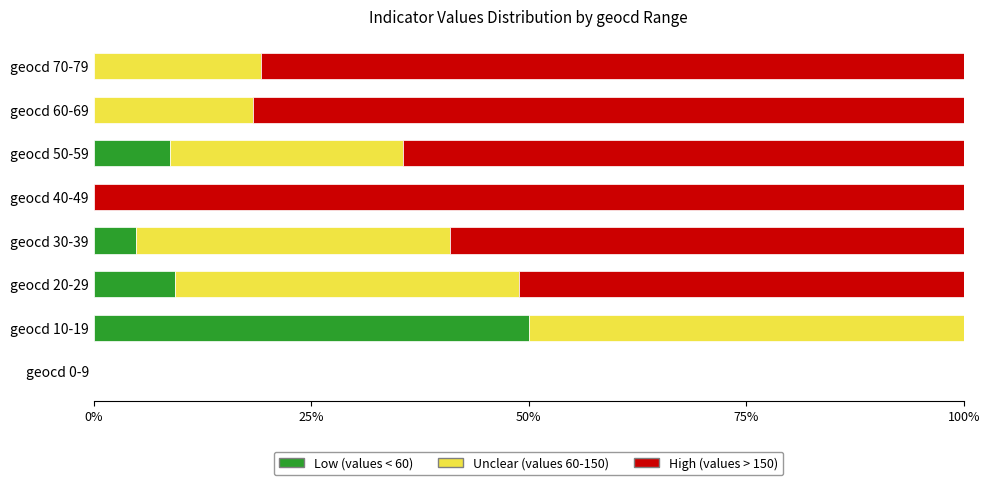

Count the number of data series in this chart.

3